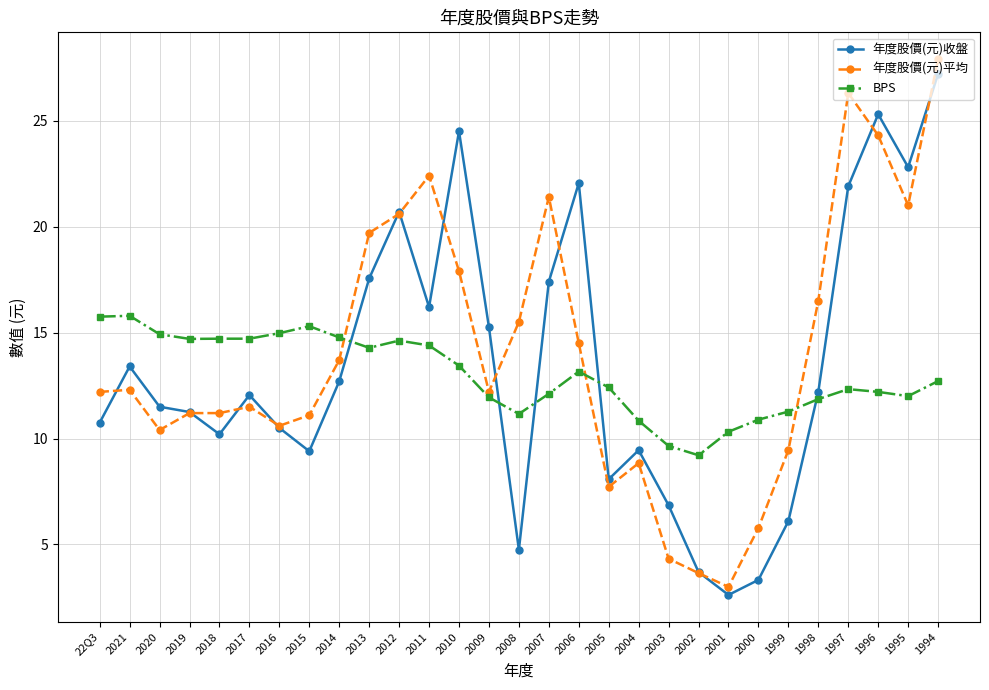

Is it true that 年度股價(元)收盤 equals 11.2 at 2019?

True